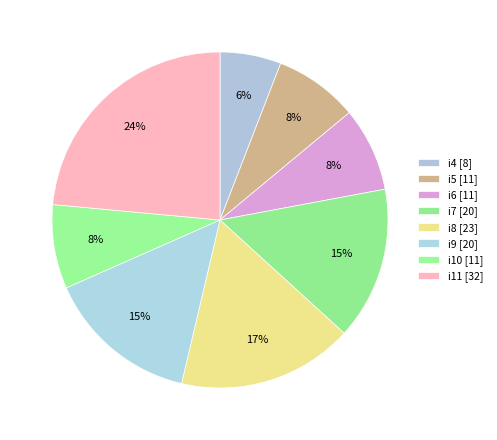

Is it true that i6 is 15% of the pie?

False